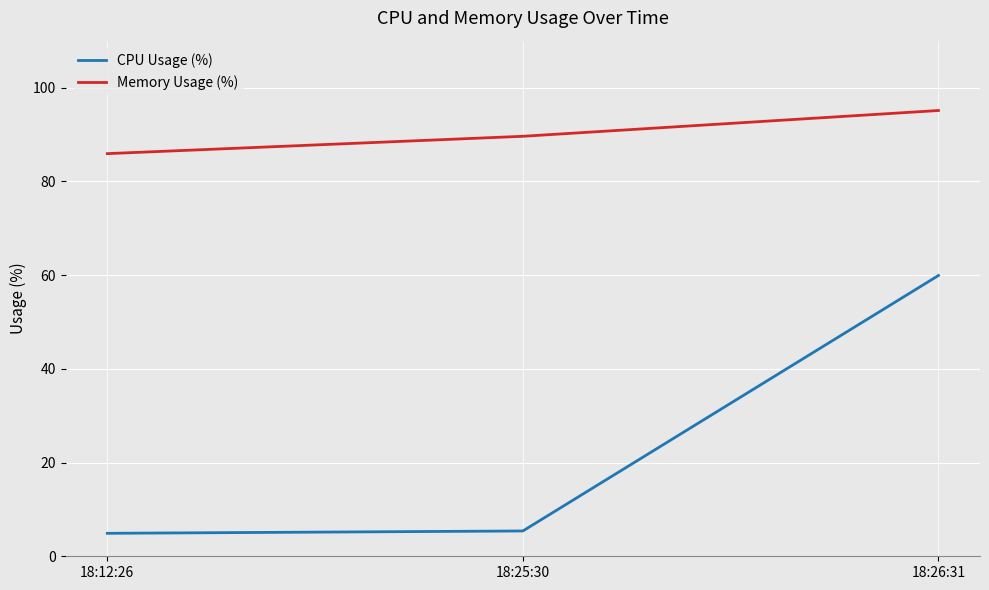

At 18:26:31, list the series in order from smallest to largest.

CPU Usage (%), Memory Usage (%)